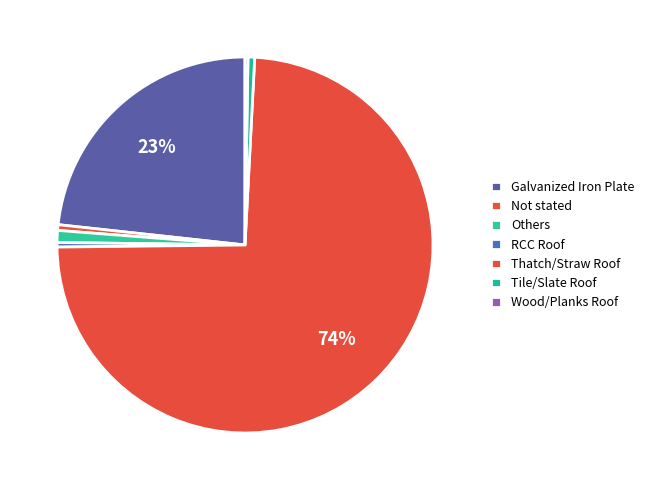

Which slice is the smallest?

Wood/Planks Roof